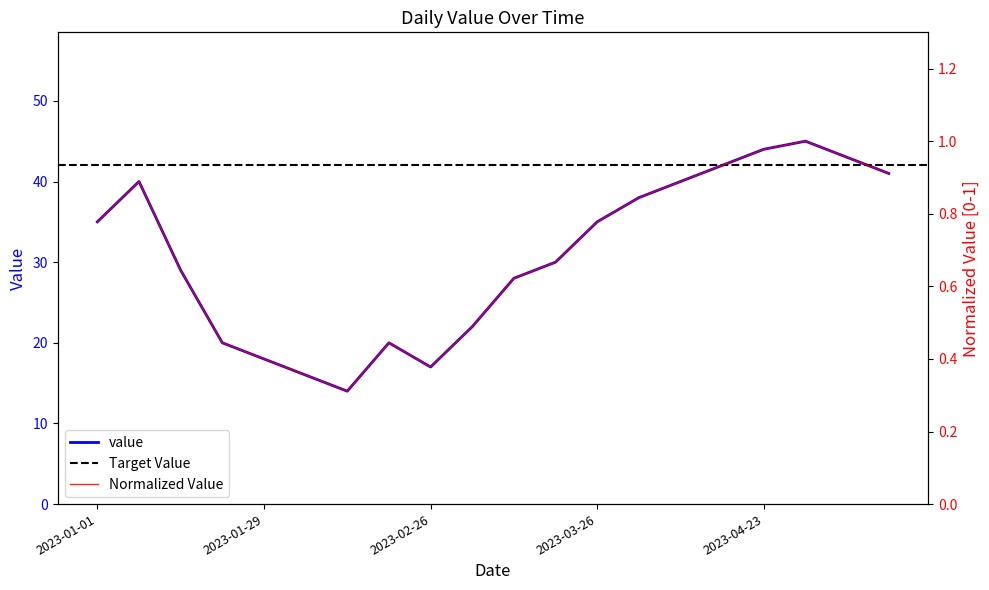

What is the average value?

31